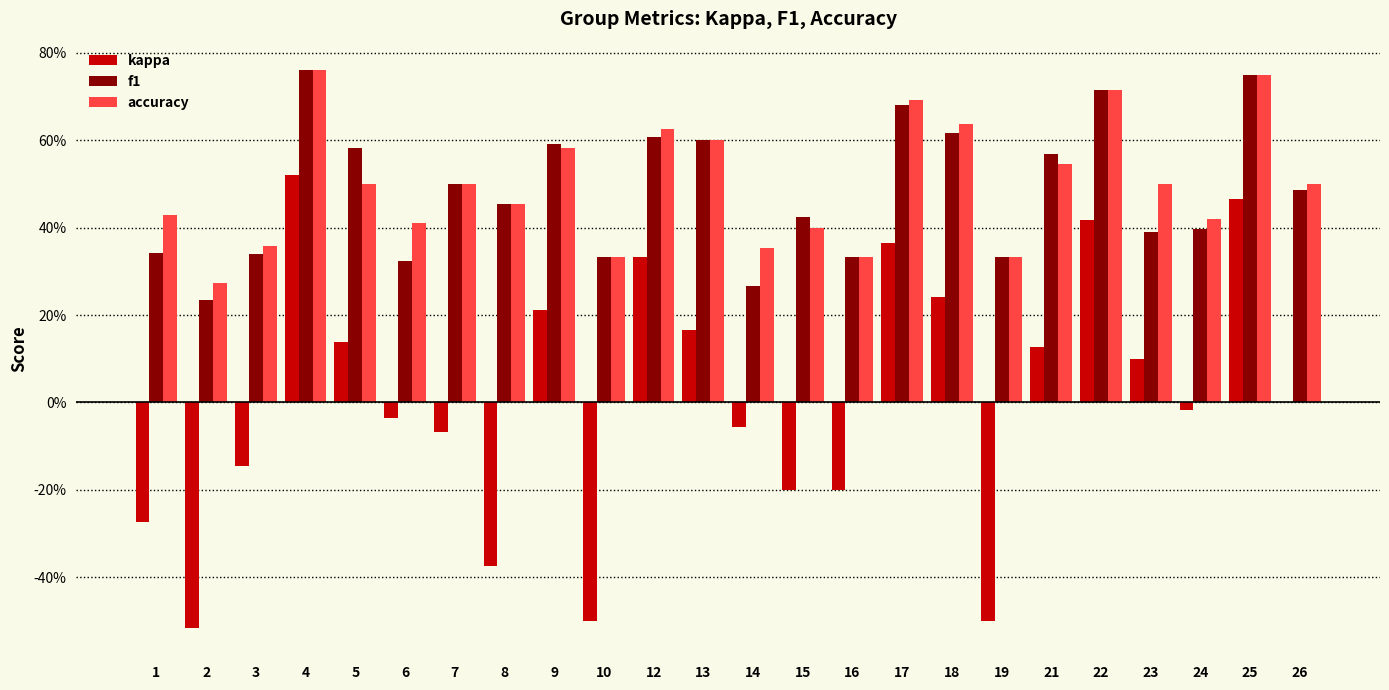

Which series has the largest range (max minus min)?

kappa